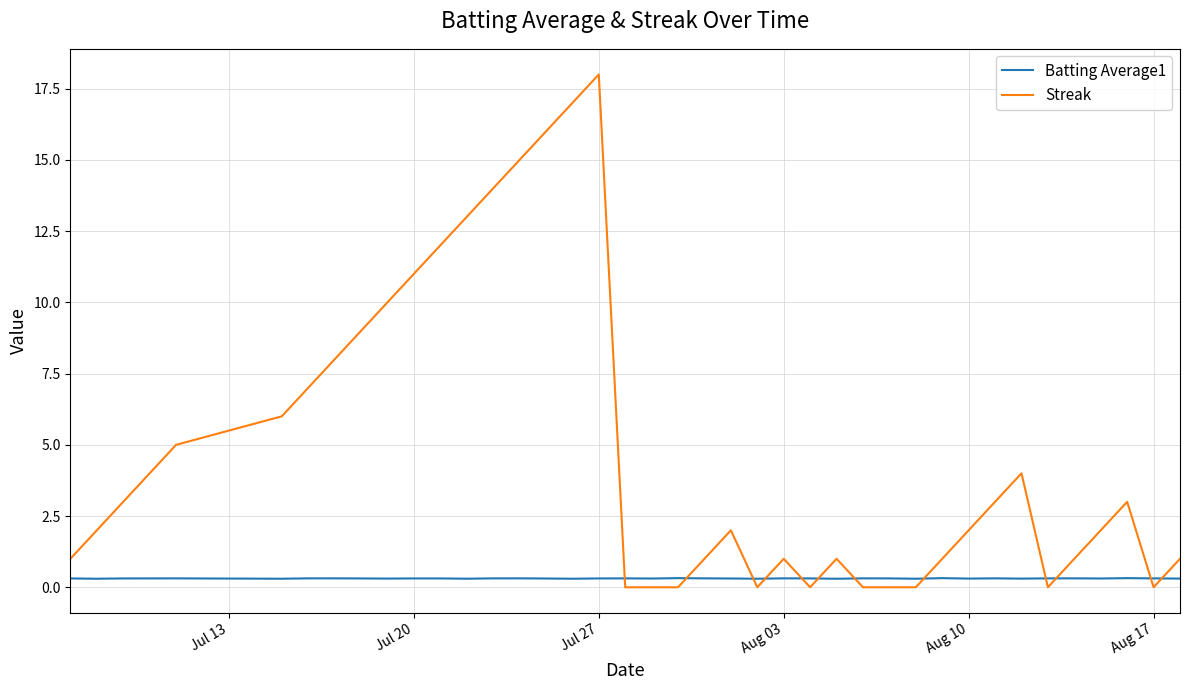

Count the Batting Average1 values in the range 0 to 1.

40